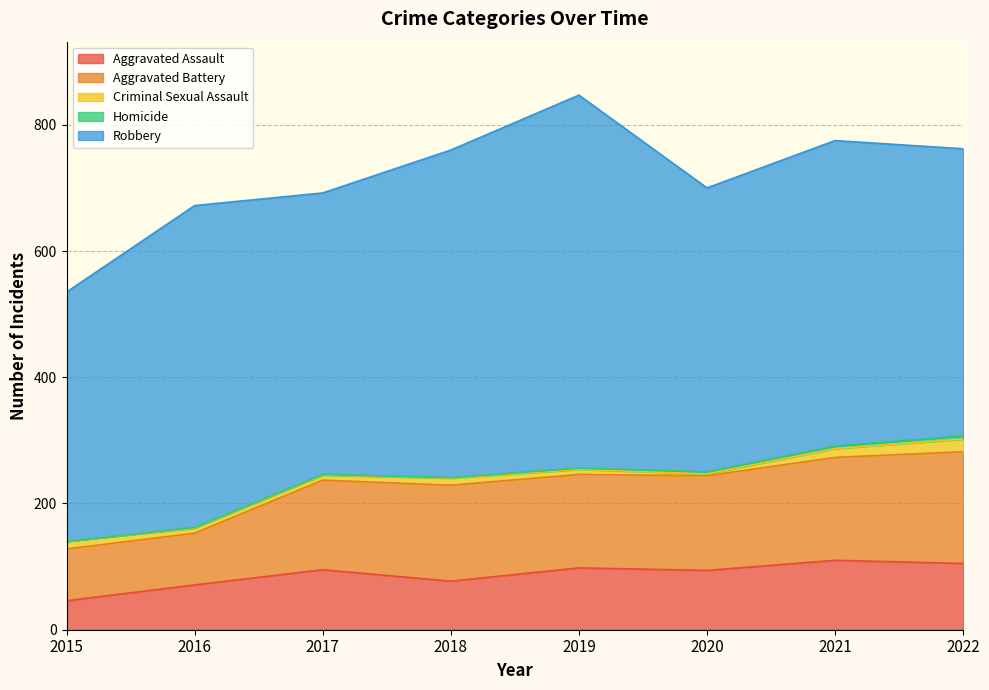

What is the spread (max minus min) of values at 2021?

480